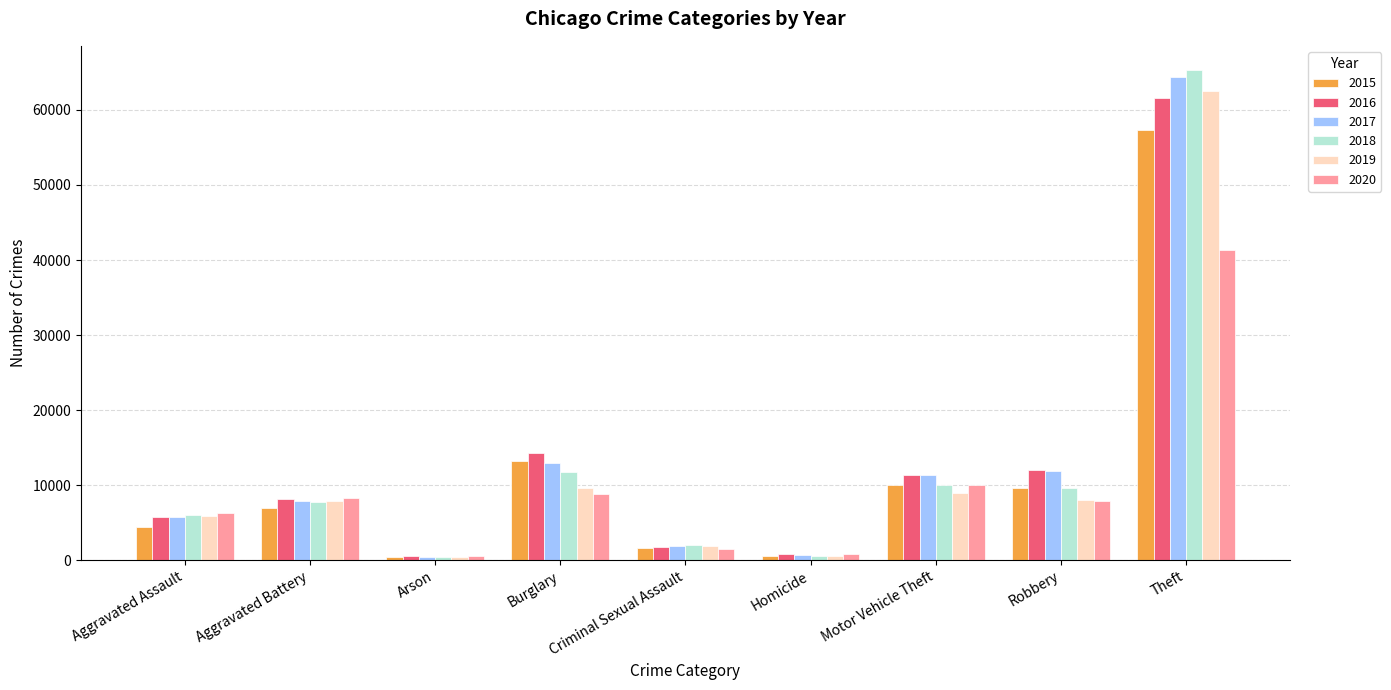

At which category is the sum across all series the highest?

Theft